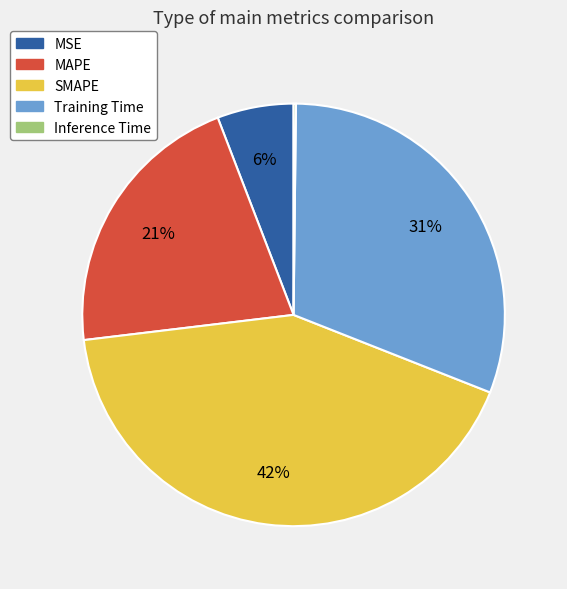

Is Training Time the majority of the pie?

No